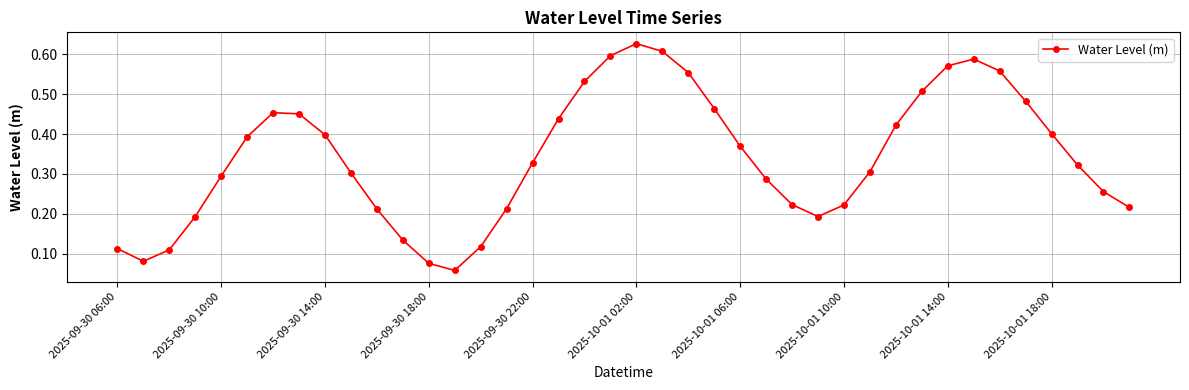

How many points are higher than both their immediate neighbors (excluding endpoints)?

3